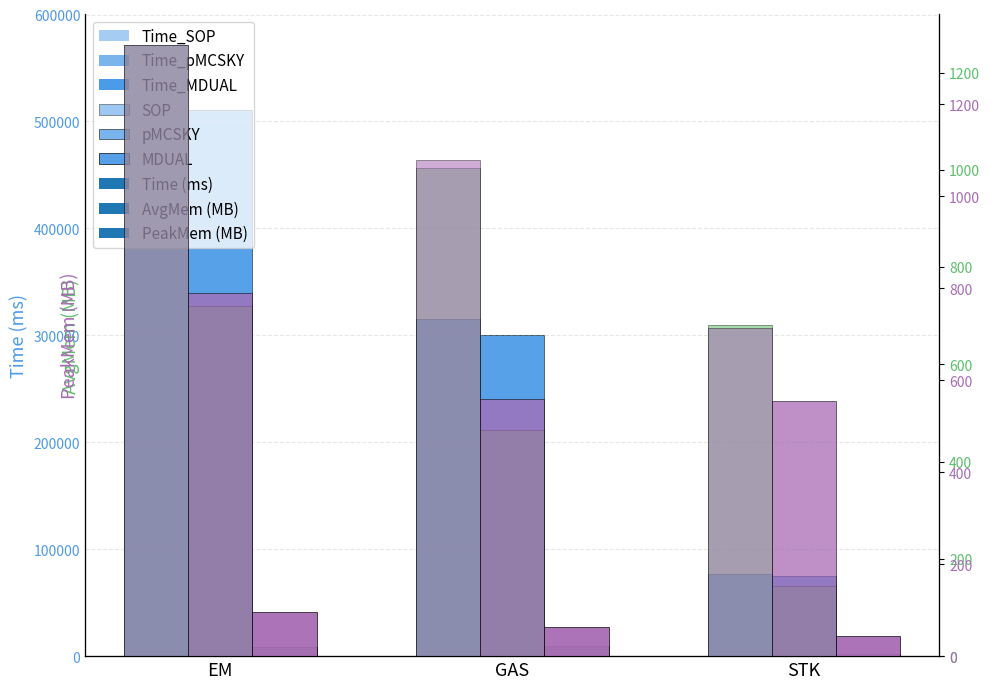

At which category is the sum across all series the highest?

EM